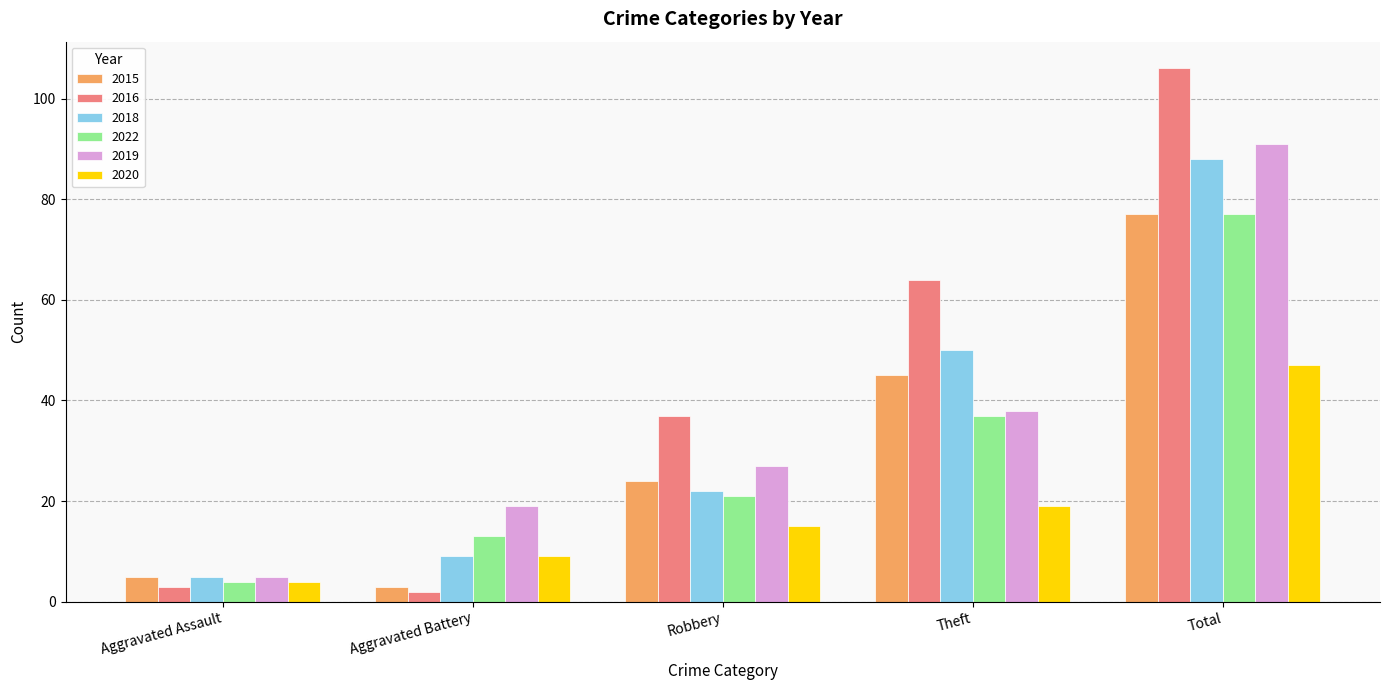

What is the label of the 4th bar from the right?

Aggravated Battery